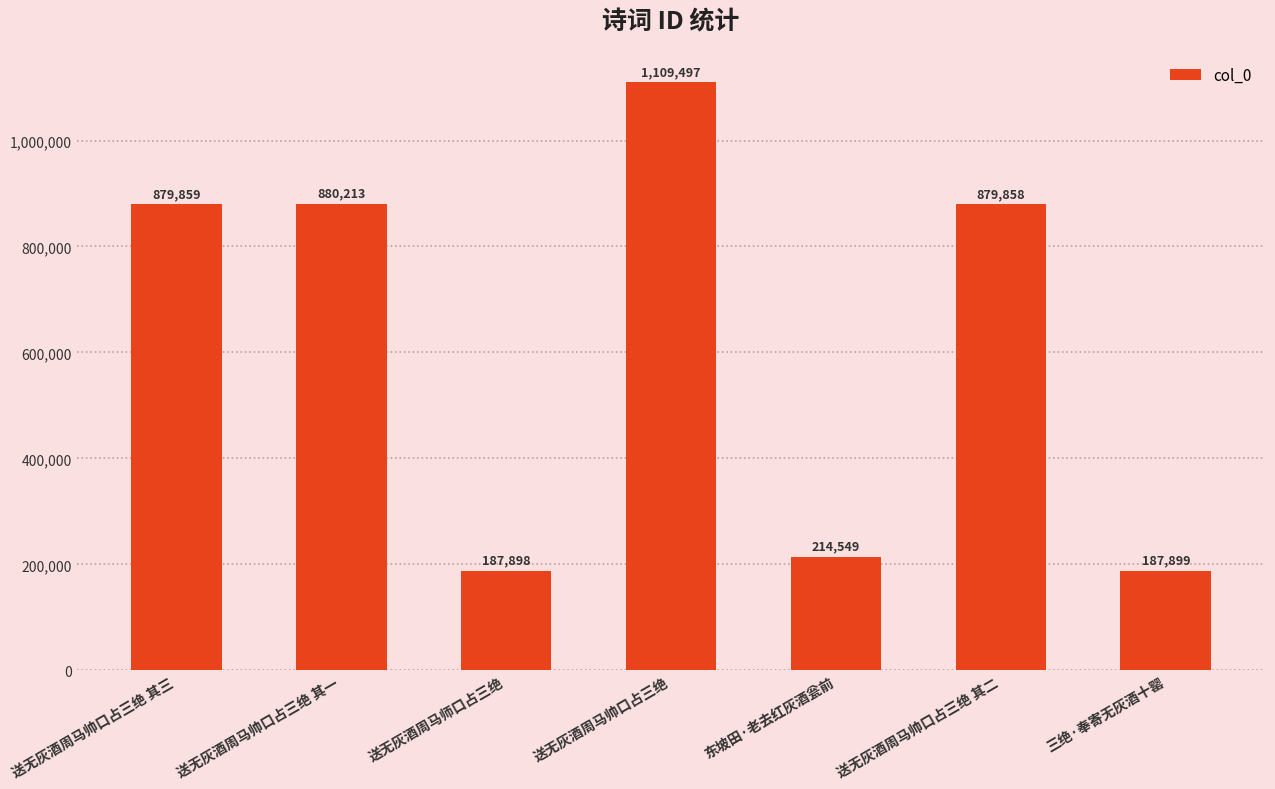

What is the ratio of the value at 送无灰酒周马师口占三绝 to the value at 东坡田·老去红灰酒瓮前?

0.9